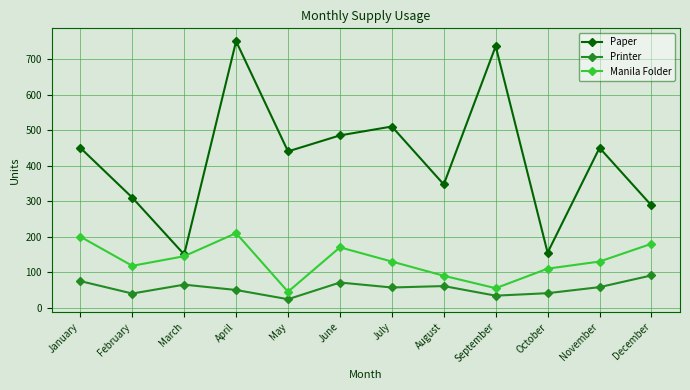

Rank the series at May from highest to lowest value.

Paper, Manila Folder, Printer